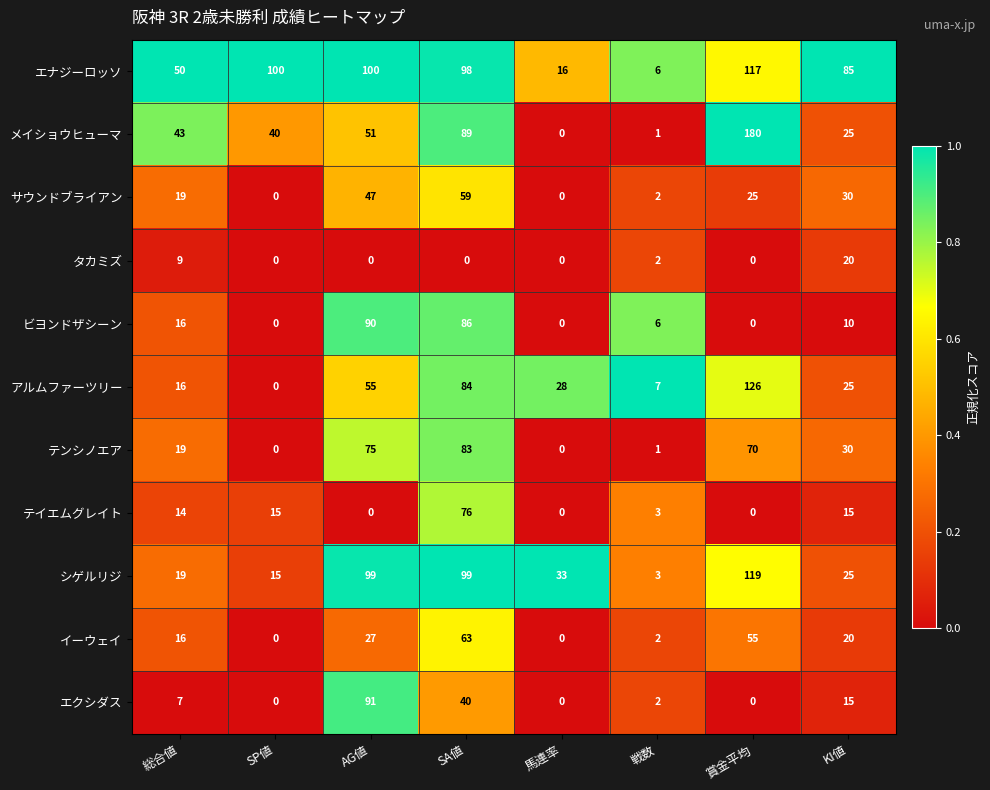

Which series changed the most between 総合値 and 戦数?

エナジーロッソ